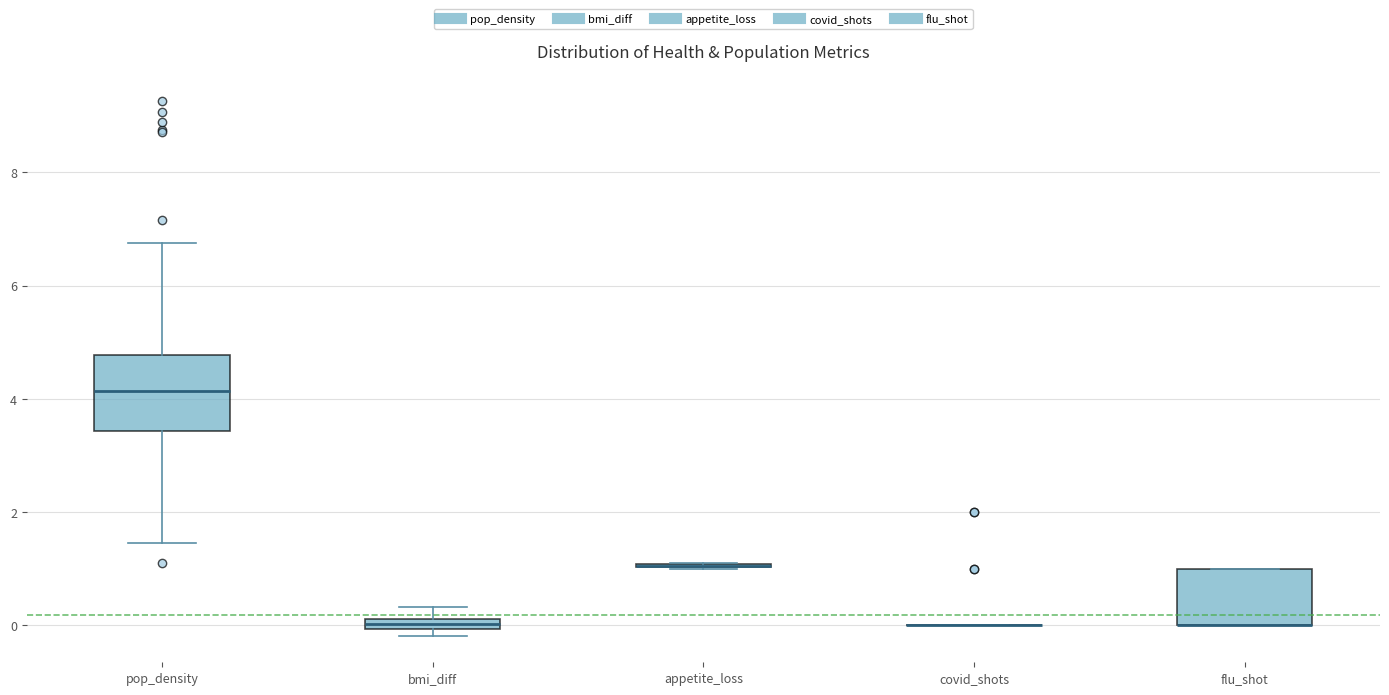

Which box is the tallest, from its lower edge to its upper edge?

pop_density